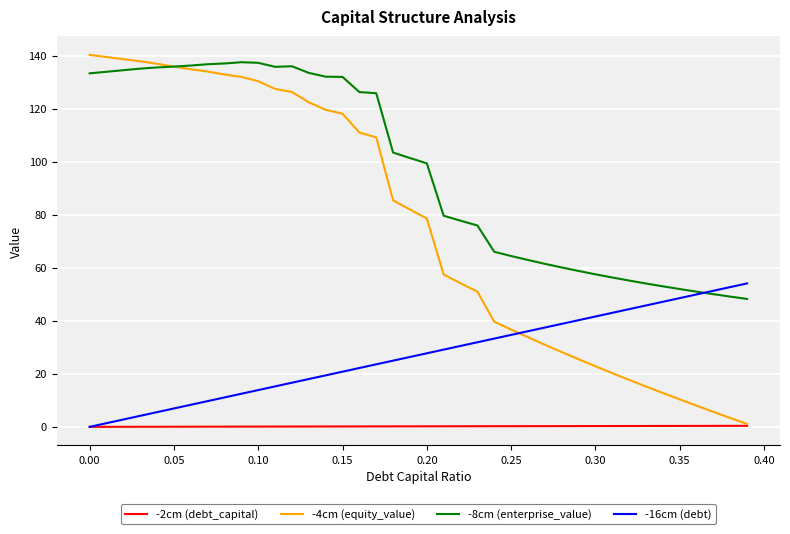

List the series in order of their overall mean, lowest first.

-2cm (debt_capital), -16cm (debt), -4cm (equity_value), -8cm (enterprise_value)